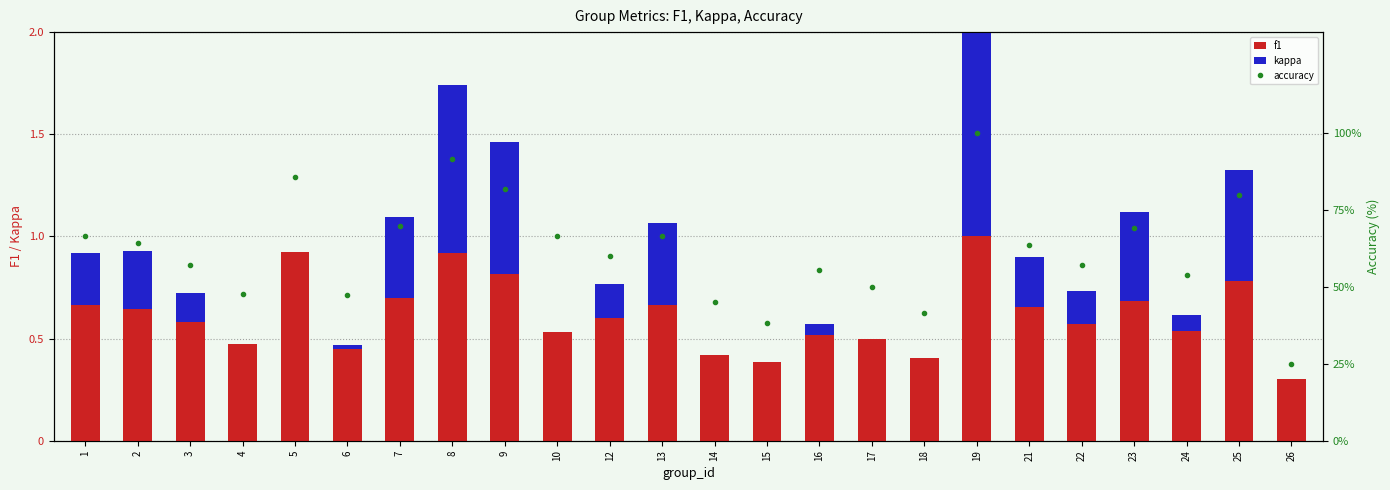

What is the greatest value displayed?

100.0